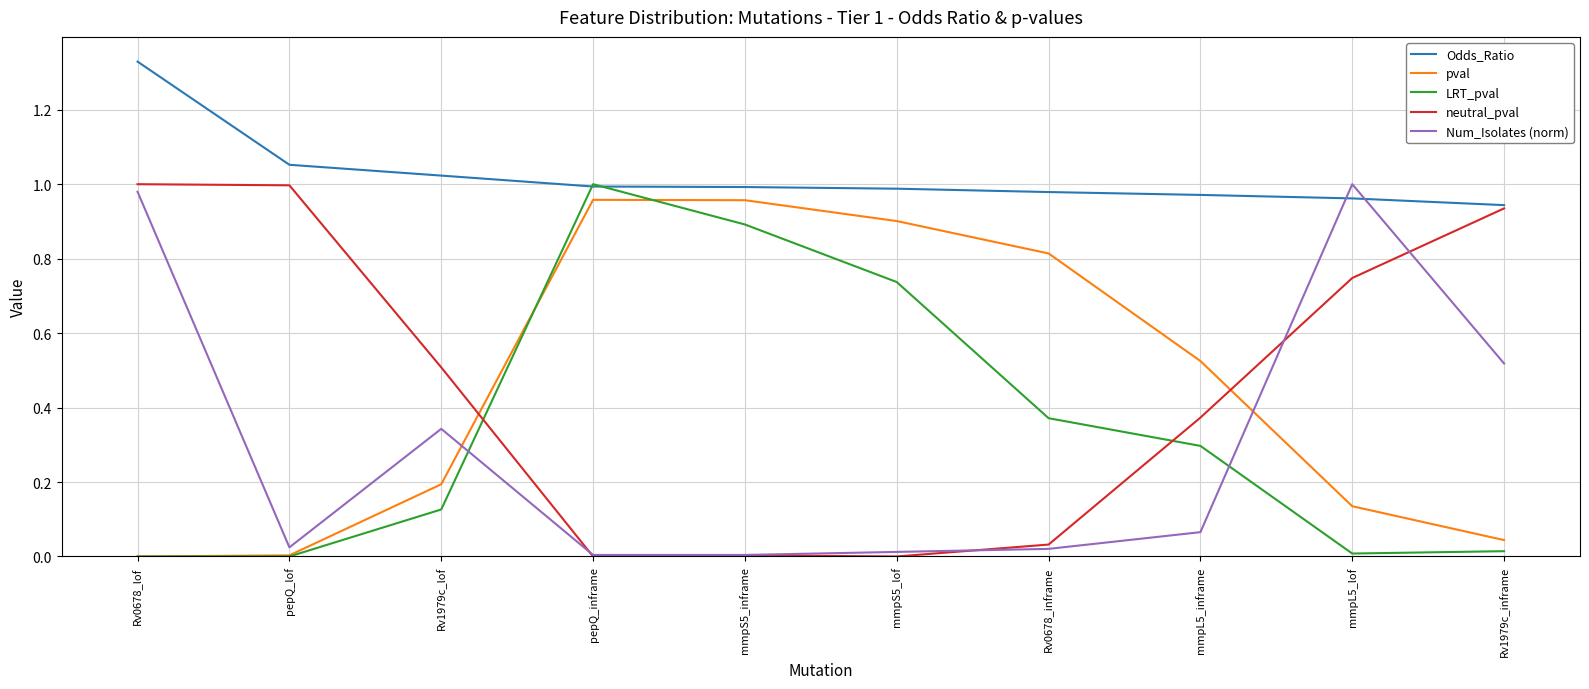

Where do Num_Isolates (norm) and Odds_Ratio first cross each other?

mmpL5_inframe and mmpL5_lof